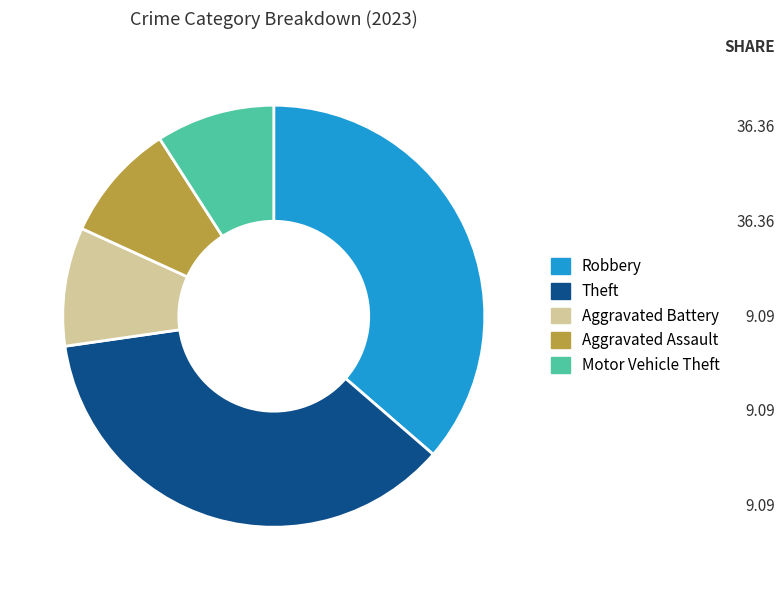

Does Robbery represent more than half of the total?

No